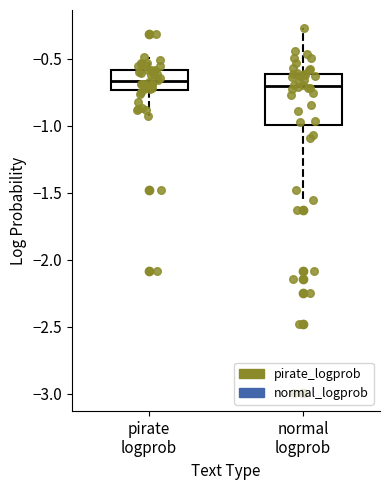

Which box is the tallest, from its lower edge to its upper edge?

normal logprob